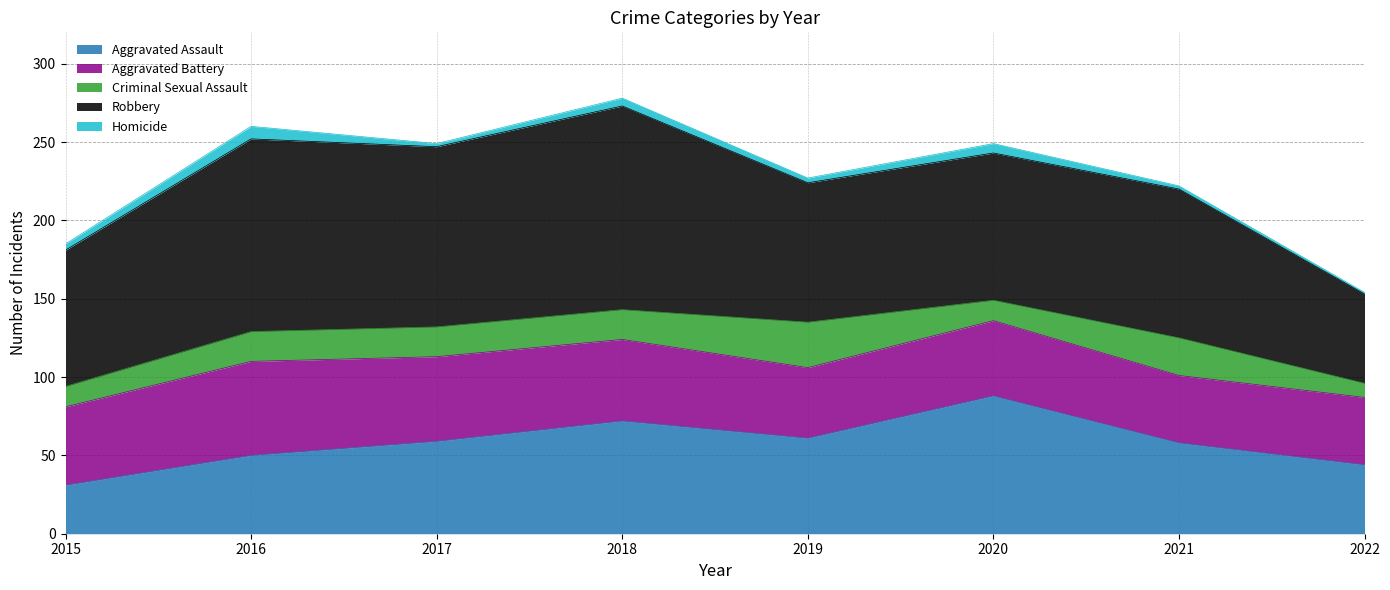

Does the chart have visible grid lines?

Yes